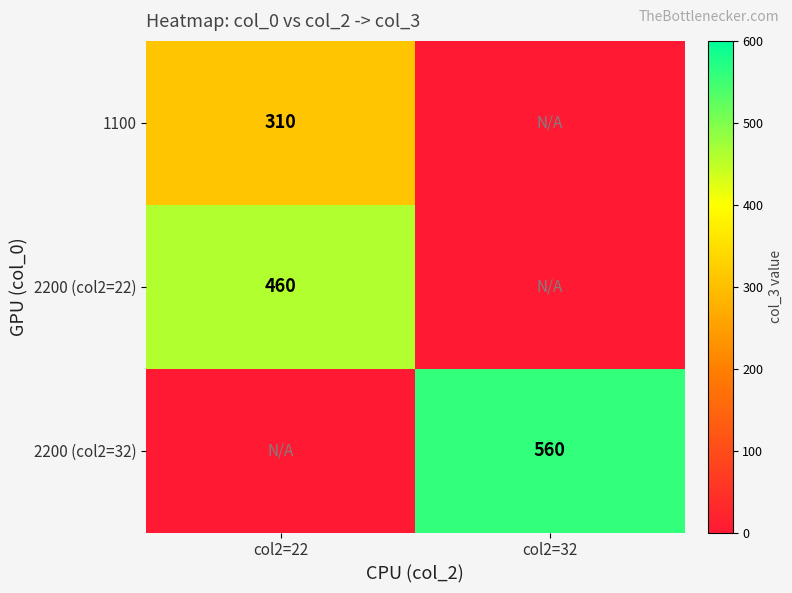

What is the greatest value displayed?

560